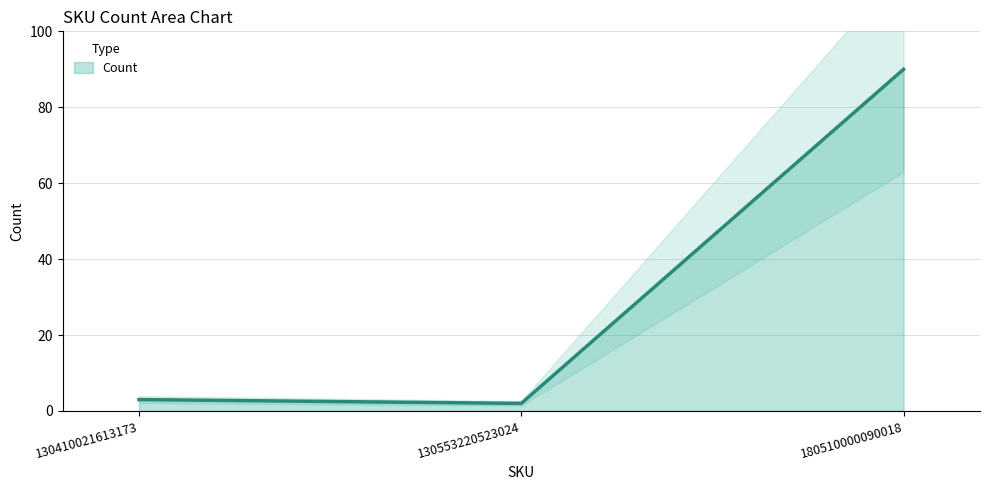

Reading right to left, extract all data points from this chart.

90	2	3